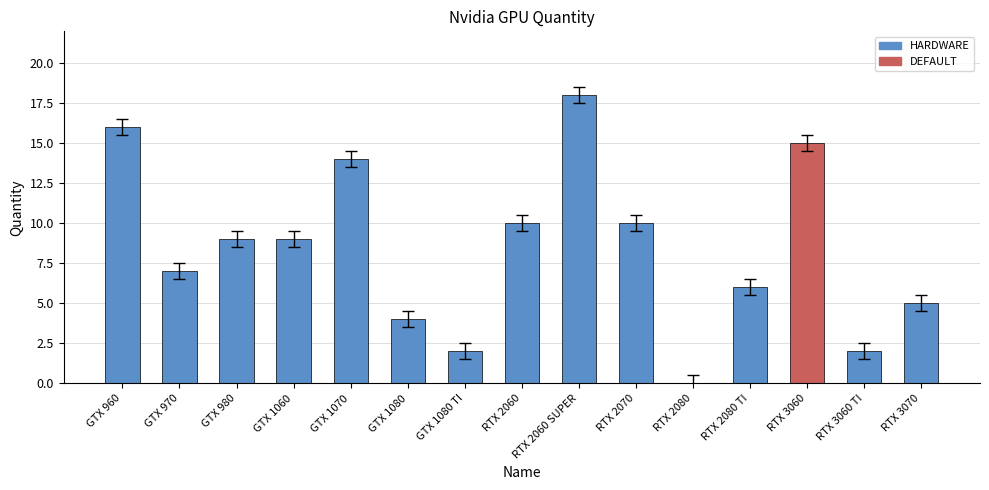

Reading right to left, transcribe all the data shown in this chart.

RTX 3070=5	RTX 3060 TI=2	RTX 3060=15	RTX 2080 TI=6	RTX 2080=0	RTX 2070=10	RTX 2060 SUPER=18	RTX 2060=10	GTX 1080 TI=2	GTX 1080=4	GTX 1070=14	GTX 1060=9	GTX 980=9	GTX 970=7	GTX 960=16